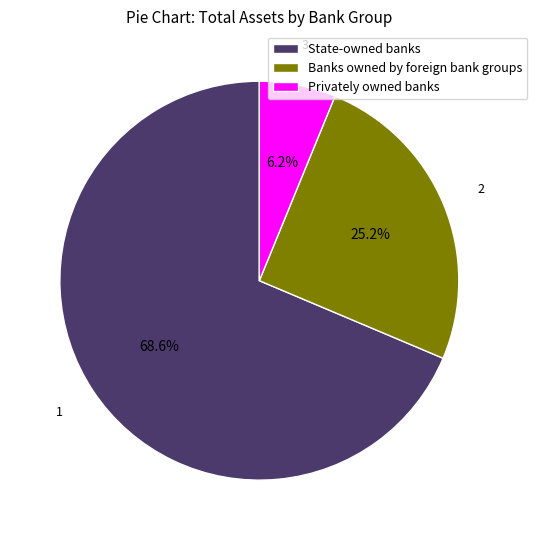

Between State-owned banks and Banks owned by foreign bank groups, which is larger?

State-owned banks